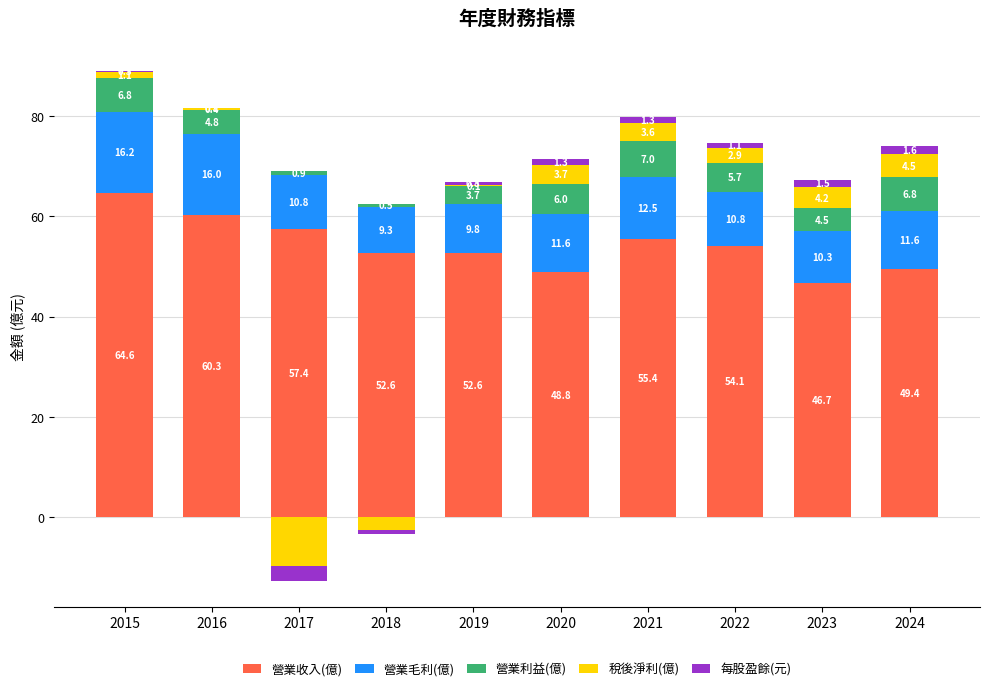

Rank the series at 2021 from highest to lowest value.

營業收入(億), 營業毛利(億), 營業利益(億), 稅後淨利(億), 每股盈餘(元)